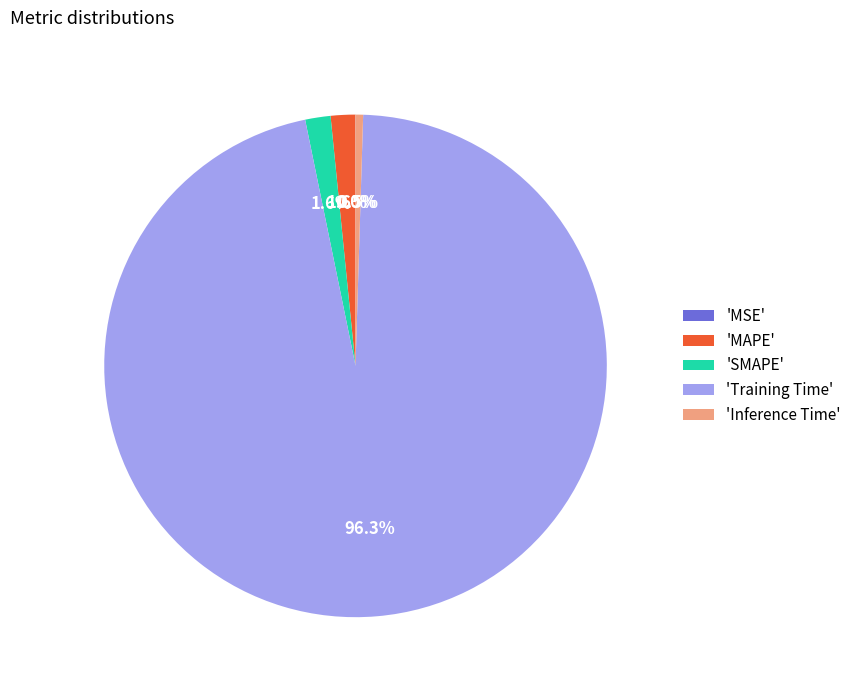

Which category has the biggest portion of the pie?

'Training Time'